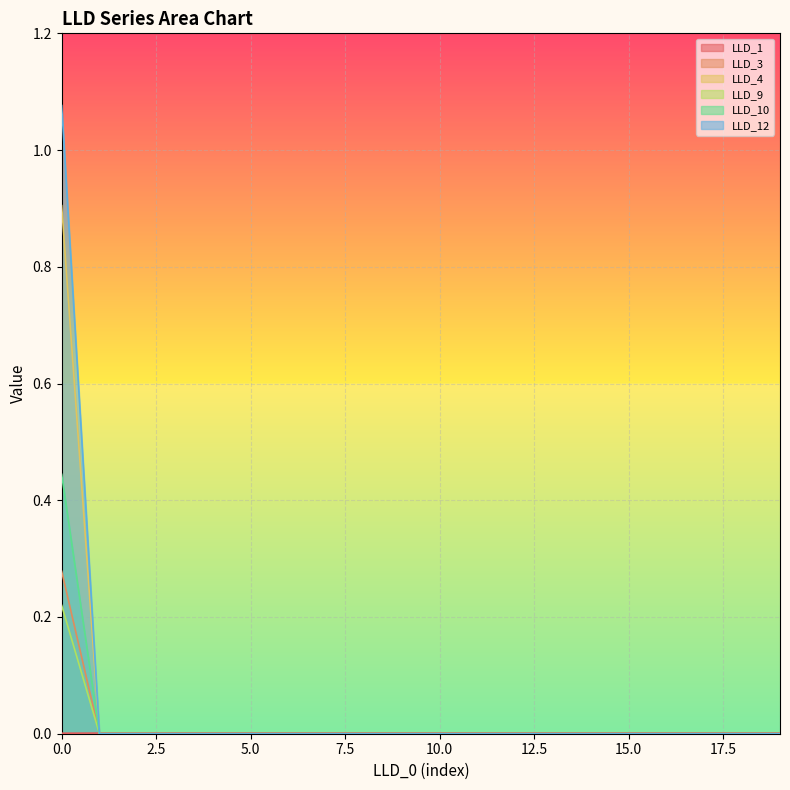

After their last crossing, which series has the higher values: LLD_1 or LLD_9?

LLD_1